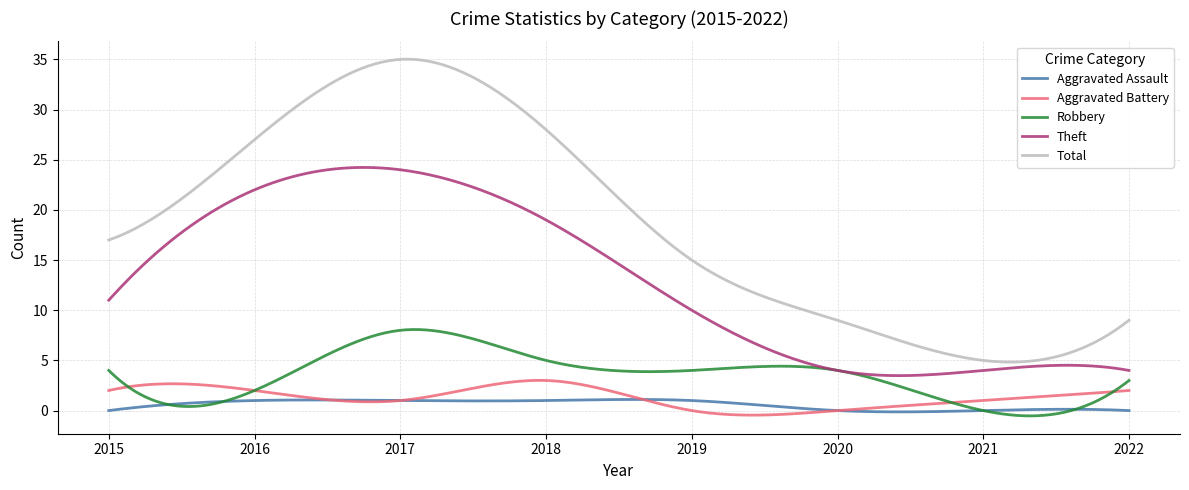

Which series has the largest total across all categories?

Total